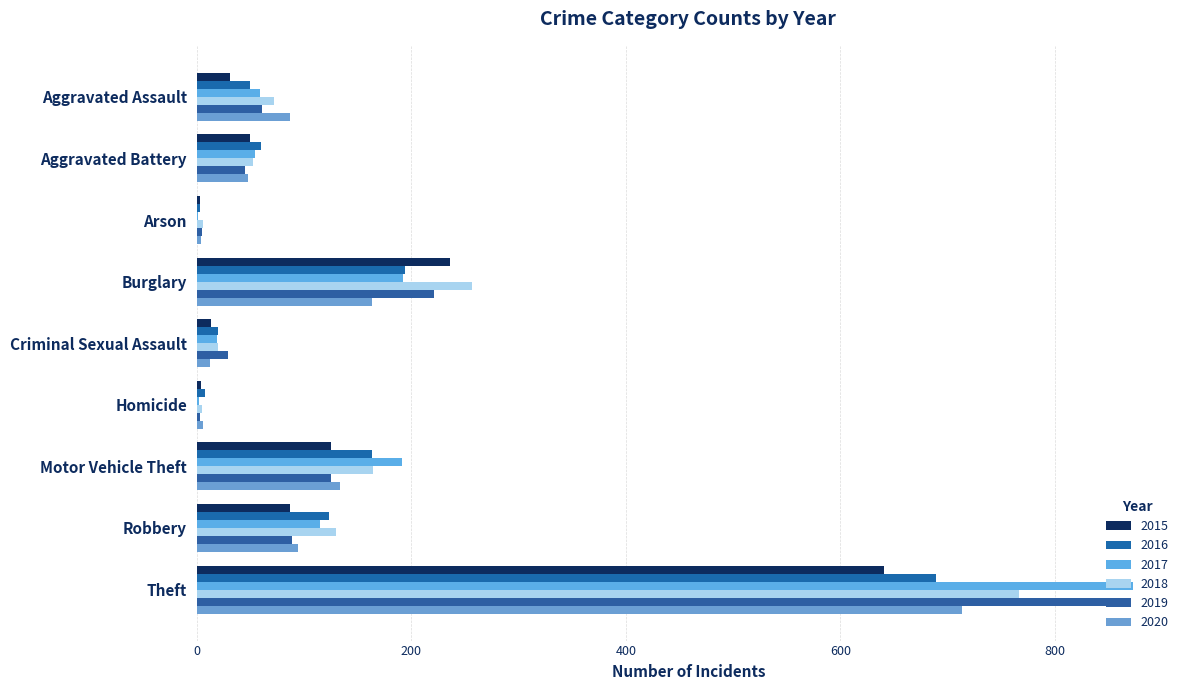

Where does the 2019 series first go above 61?

Burglary